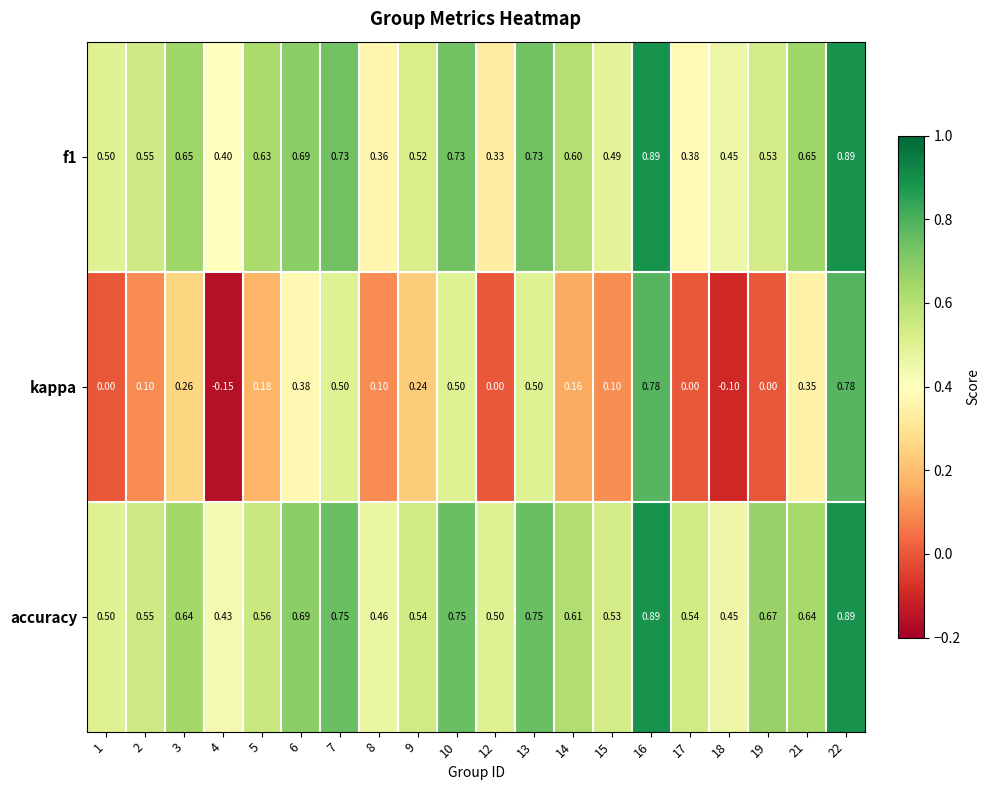

Is the value of accuracy at 2 greater than the value of f1 at 10?

No